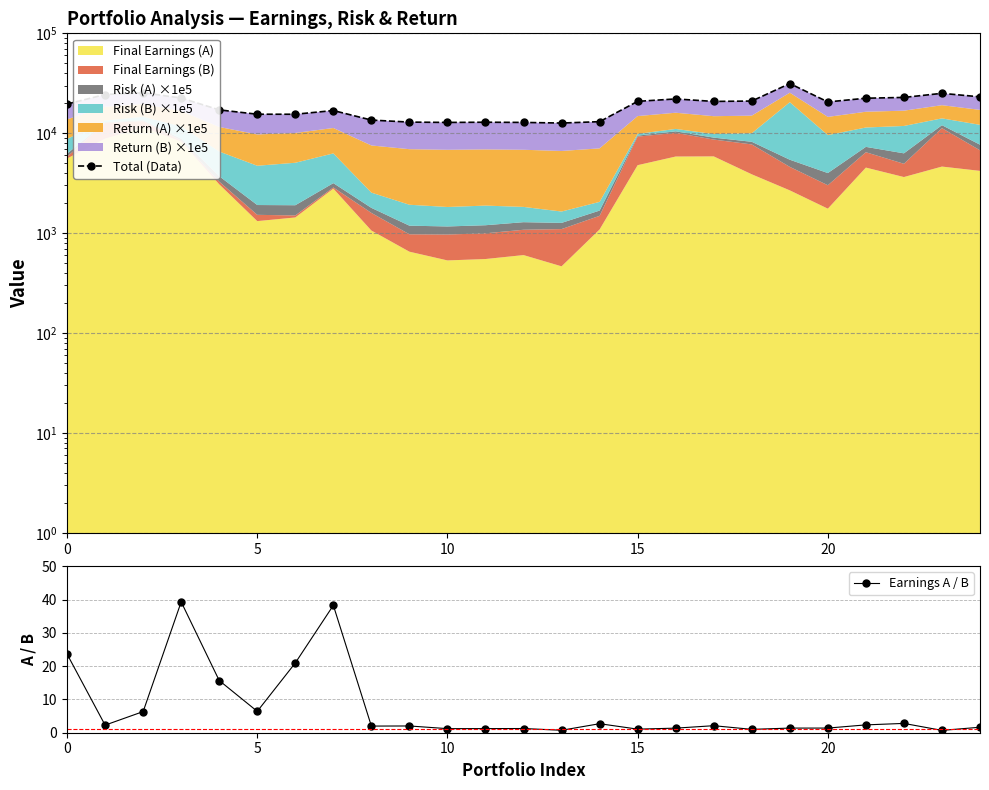

At which category does Total (Data) reach its first local valley?

6